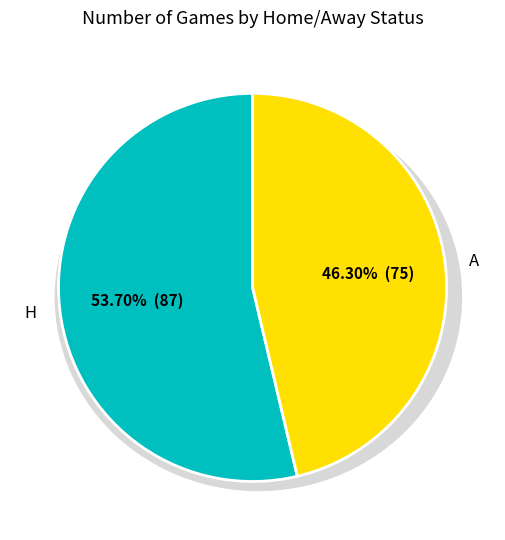

How much of the chart is everything except A?

53.7%